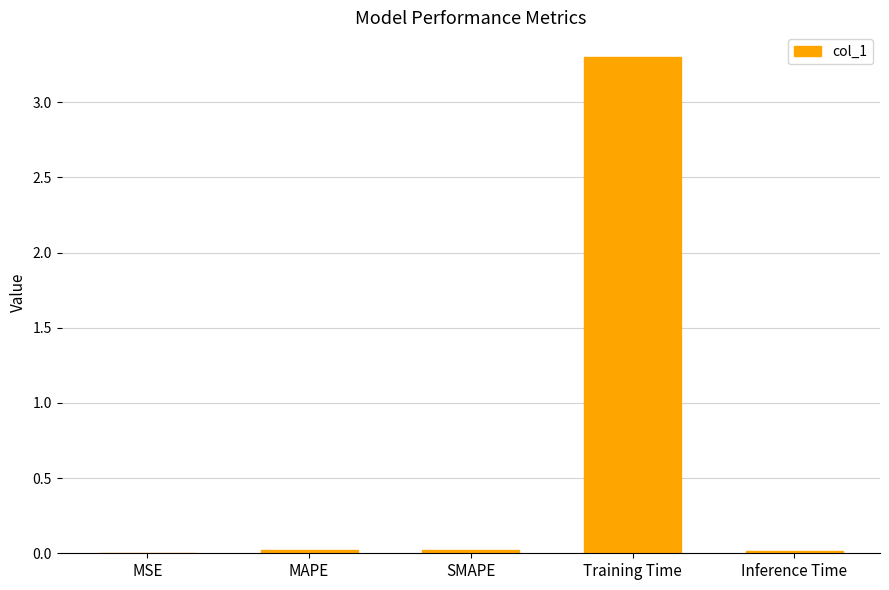

Does the chart contain stacked bars?

No